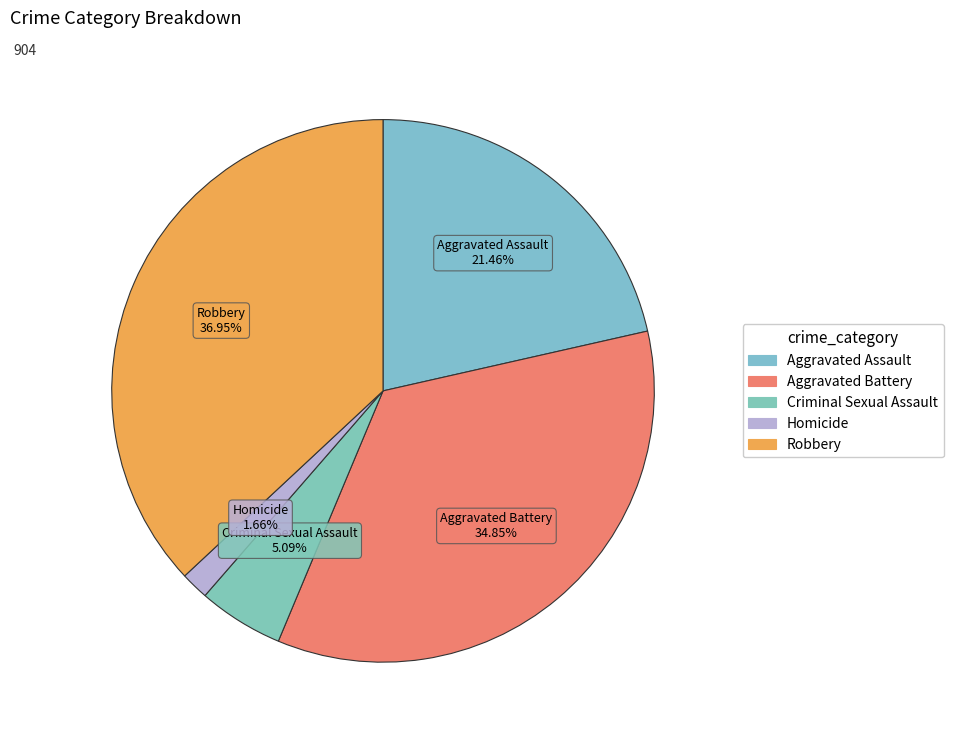

True or false: Aggravated Assault accounts for 14% of the total.

False